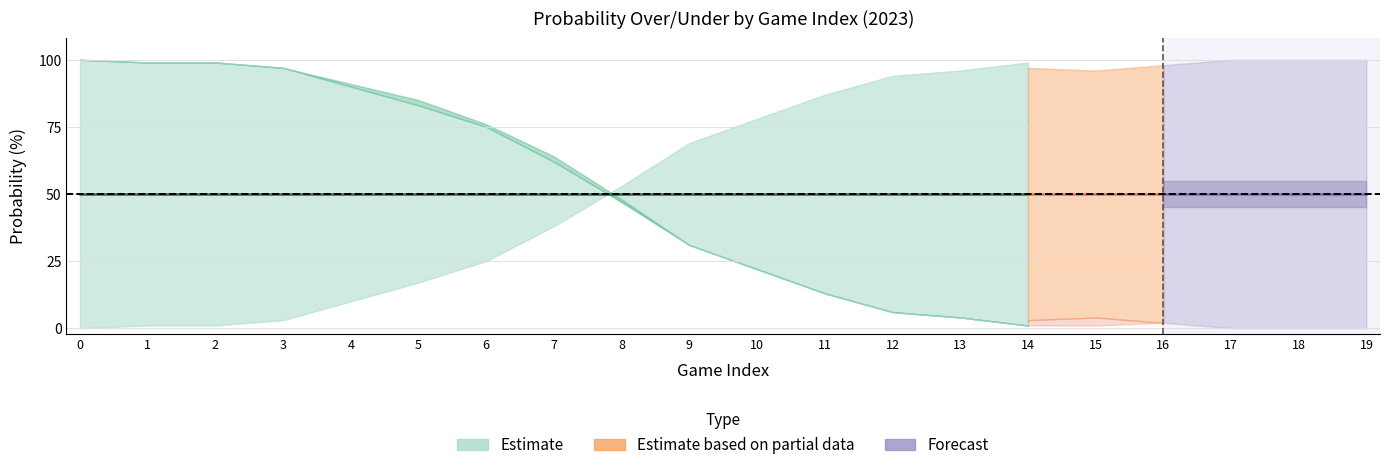

The all 2023 full prob over series shows 1 at 14. True or false?

False